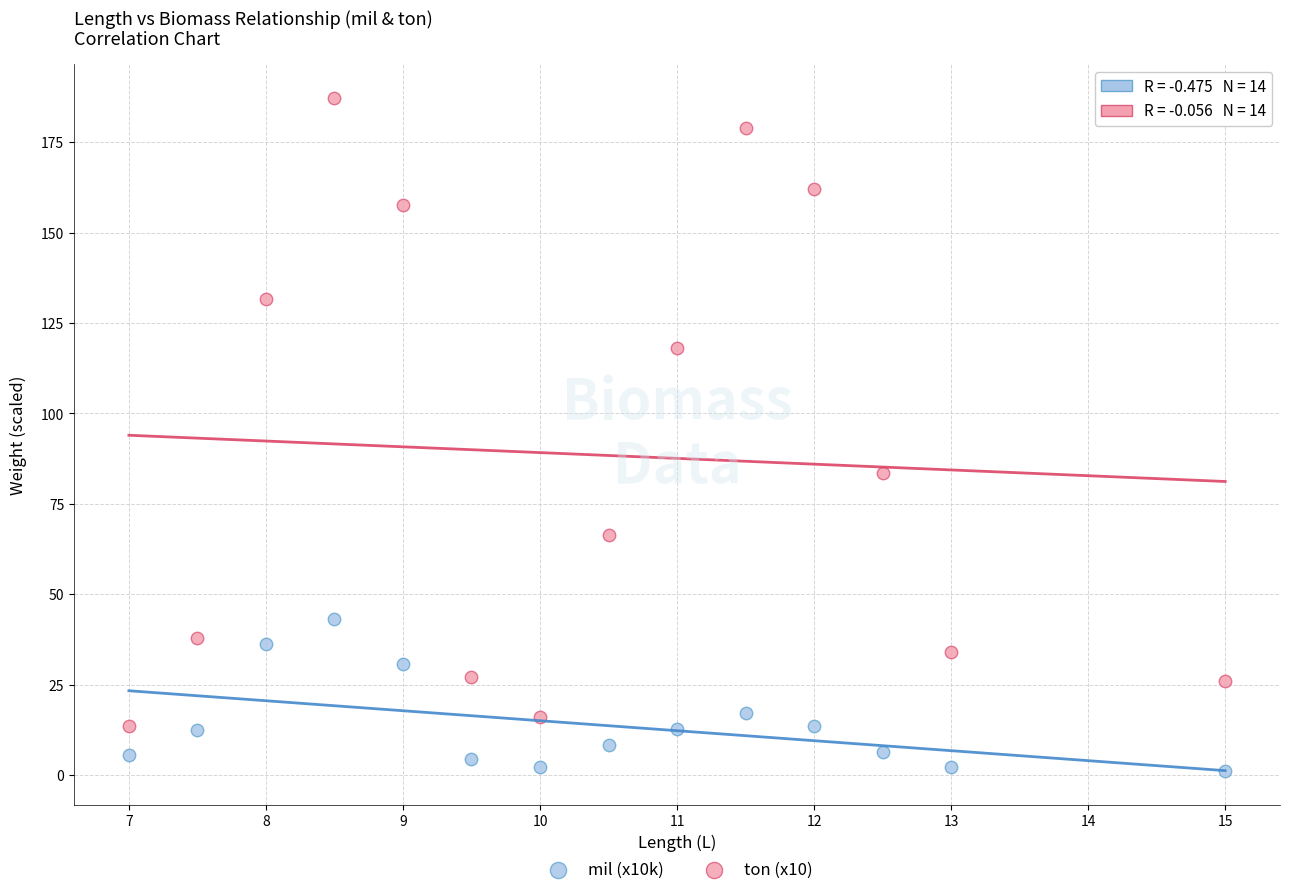

What are all the series names shown in the legend?

mil (x10k), ton (x10)